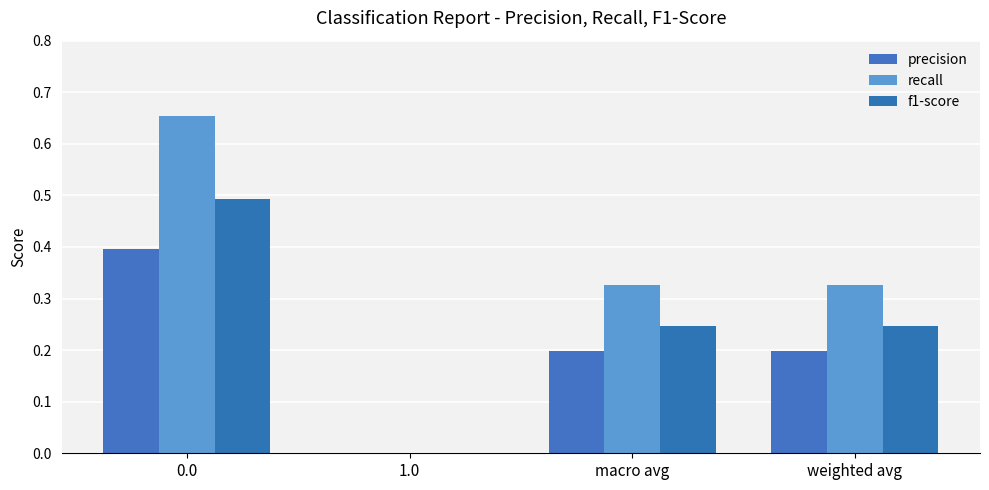

Rank the series by their maximum value, from lowest to highest.

precision, f1-score, recall